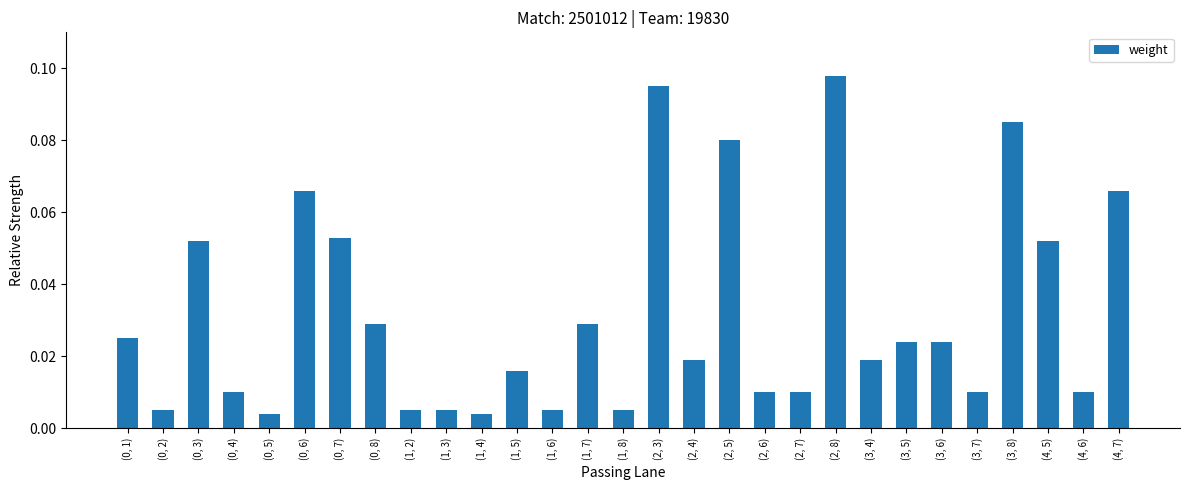

Which has a higher value, (2, 3) or (3, 6)?

(2, 3)